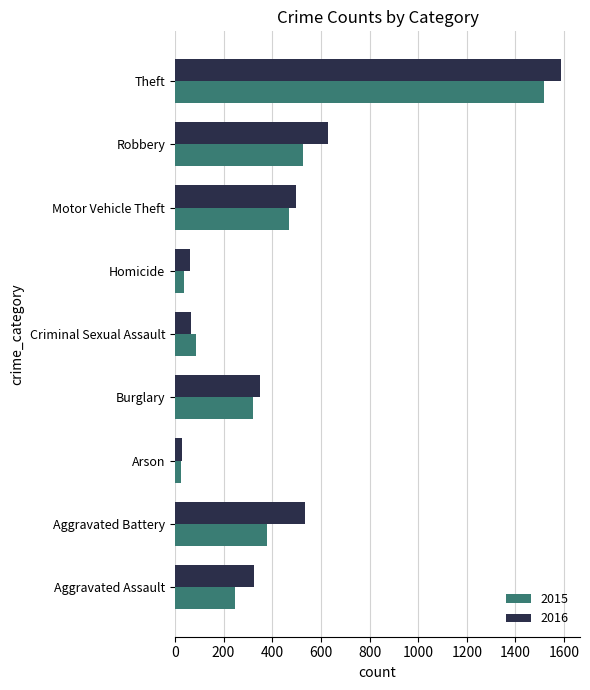

Is it true that 2015 equals 379 at Aggravated Battery?

True